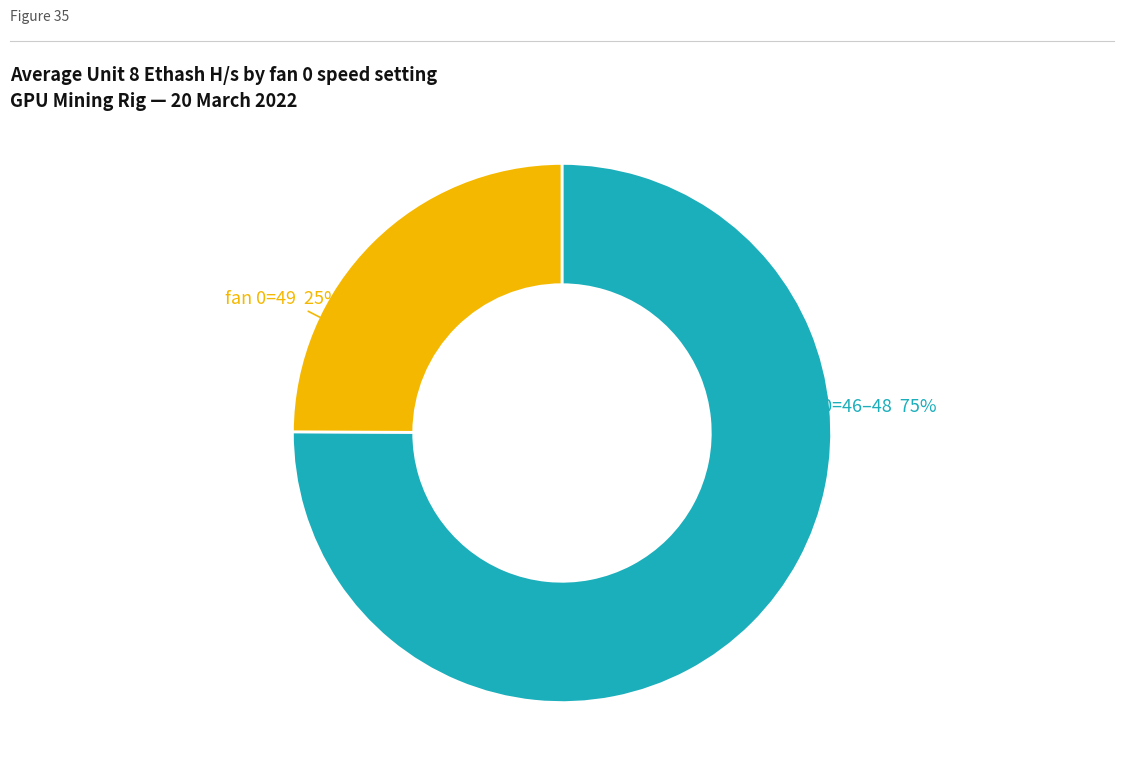

Count the number of slices in the pie.

2